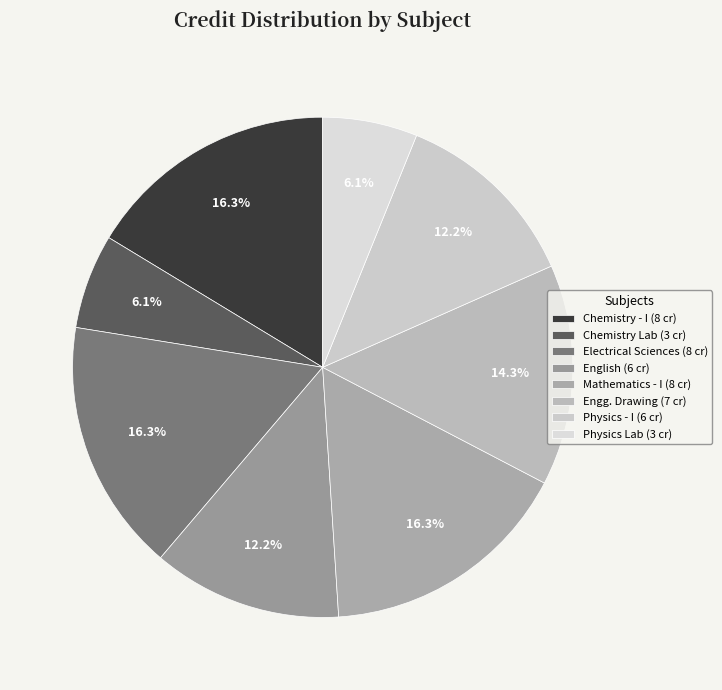

To the nearest percent, what is the average slice percentage?

12%